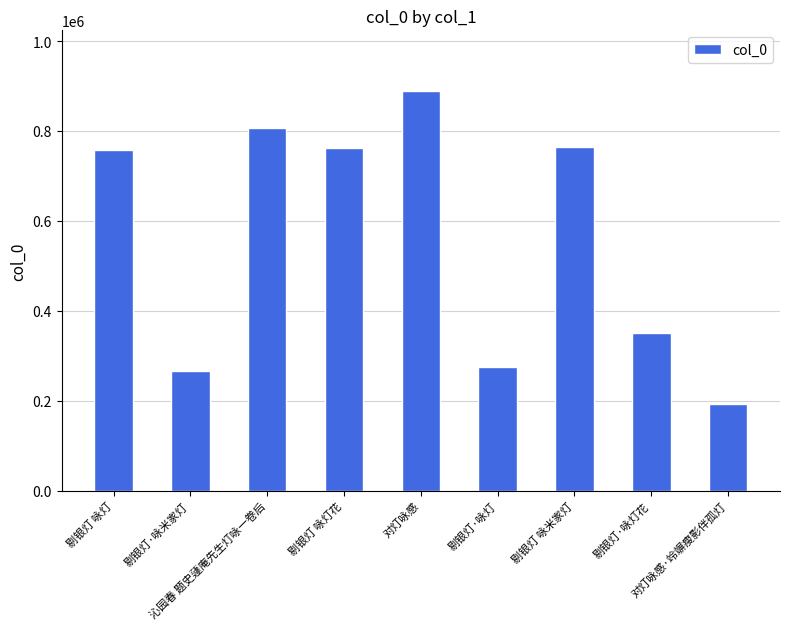

At which category does the chart reach its peak across all series?

对灯咏感